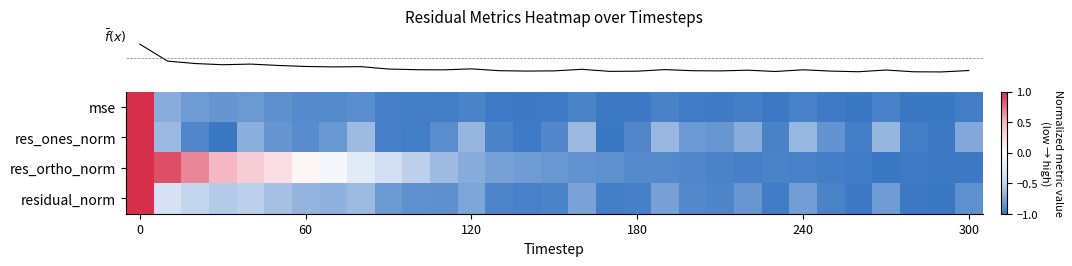

Reading left to right, extract all data points from this chart.

row_0: 1.0	-0.7	-0.8	-0.8	-0.8	-0.9	-0.9	-0.9	-0.9	-1.0	-1.0	-1.0	-0.9	-1.0	-1.0	-1.0	-0.9	-1.0	-1.0	-0.9	-1.0	-1.0	-1.0	-1.0	-0.9	-1.0	-1.0	-1.0	-1.0	-1.0	-1.0
row_1: 1.0	-0.7	-0.9	-1.0	-0.7	-0.8	-0.9	-0.8	-0.7	-1.0	-1.0	-0.9	-0.7	-0.9	-1.0	-0.9	-0.7	-1.0	-0.9	-0.7	-0.8	-0.8	-0.7	-0.9	-0.7	-0.9	-1.0	-0.7	-1.0	-1.0	-0.7
row_2: 1.0	0.9	0.7	0.5	0.4	0.2	0.1	-0.1	-0.3	-0.4	-0.5	-0.6	-0.7	-0.8	-0.8	-0.8	-0.9	-0.9	-0.9	-0.9	-0.9	-0.9	-1.0	-0.9	-0.9	-1.0	-1.0	-1.0	-1.0	-1.0	-1.0
row_3: 1.0	-0.4	-0.5	-0.6	-0.5	-0.6	-0.7	-0.7	-0.7	-0.8	-0.9	-0.9	-0.8	-0.9	-0.9	-0.9	-0.8	-1.0	-1.0	-0.8	-0.9	-0.9	-0.8	-1.0	-0.8	-0.9	-1.0	-0.8	-1.0	-1.0	-0.9